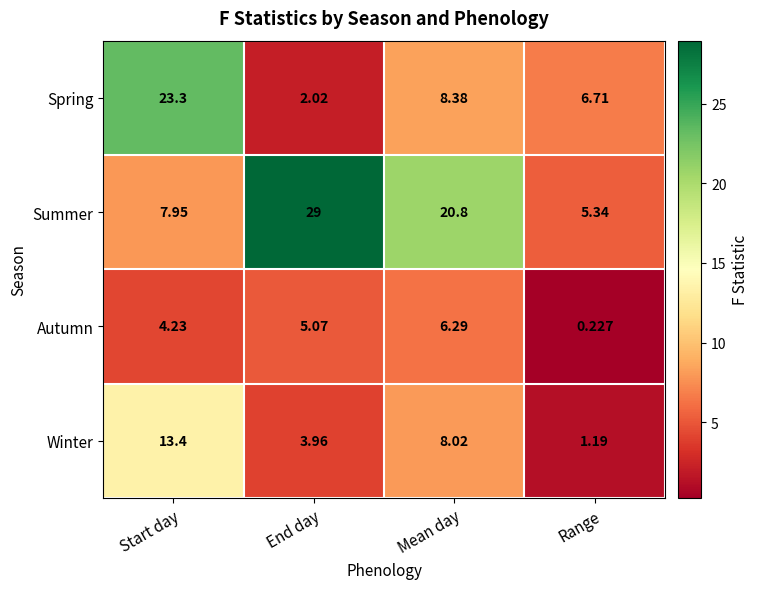

At which label is Spring closest to 12?

Mean day